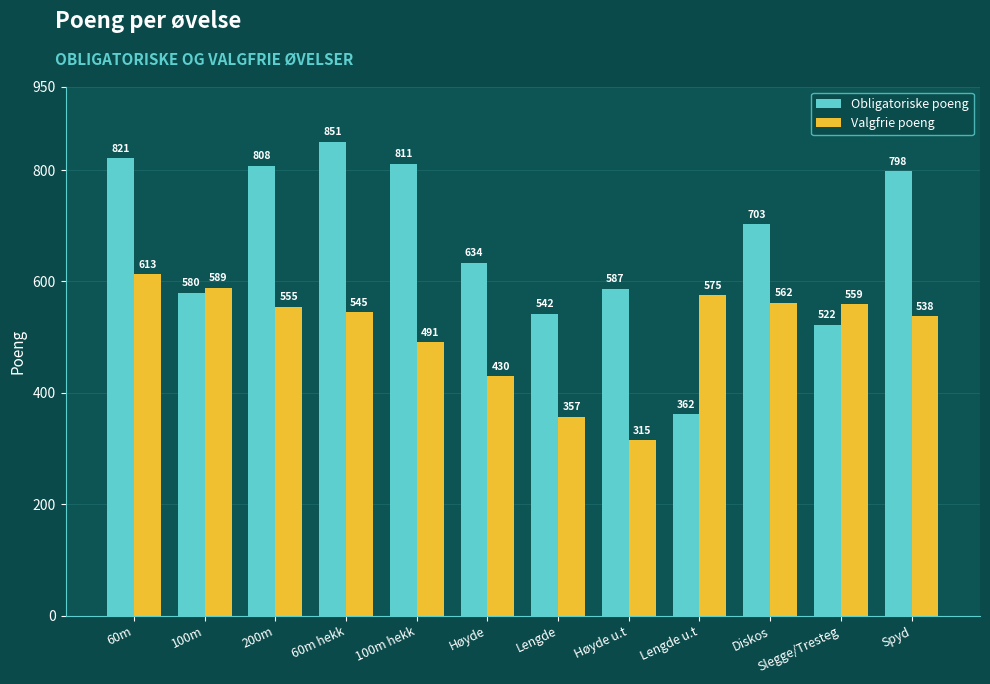

At which label does Valgfrie poeng first exceed 555?

60m